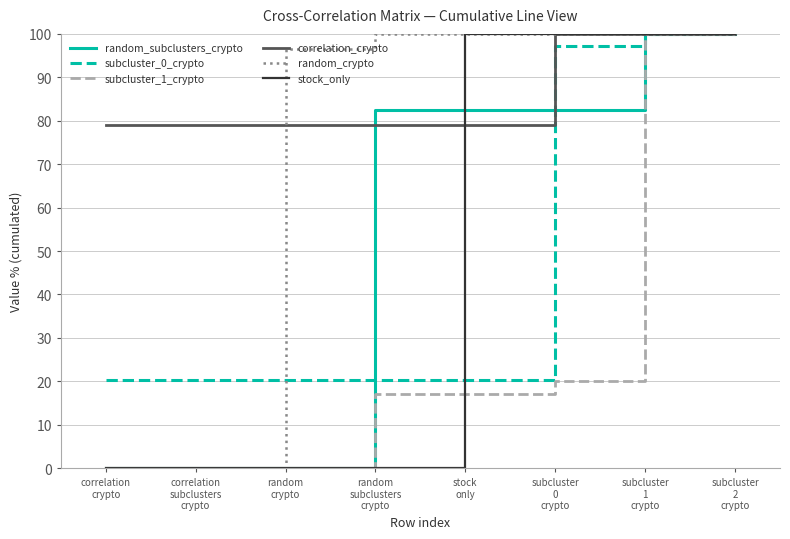

Does the chart have visible grid lines?

Yes